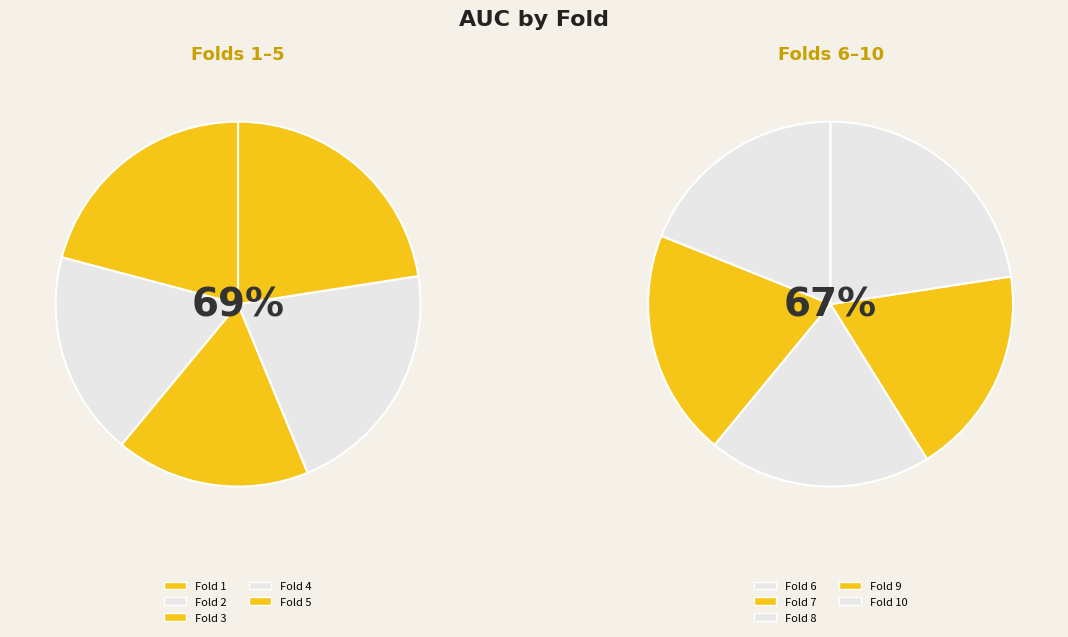

What is the change in value from 5 to 6?

-0.1